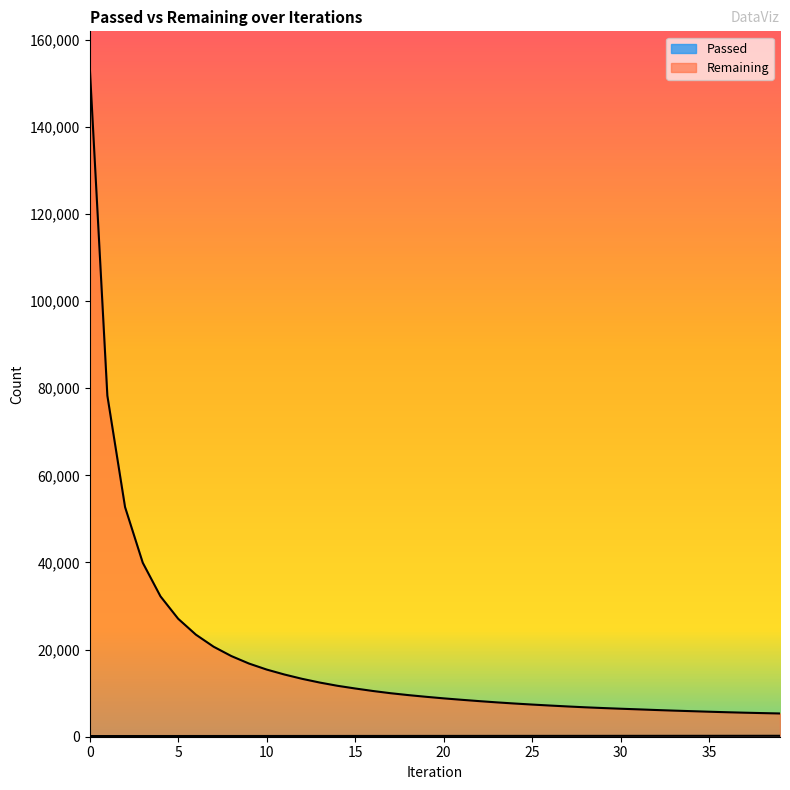

Which series has the largest range (max minus min)?

Remaining